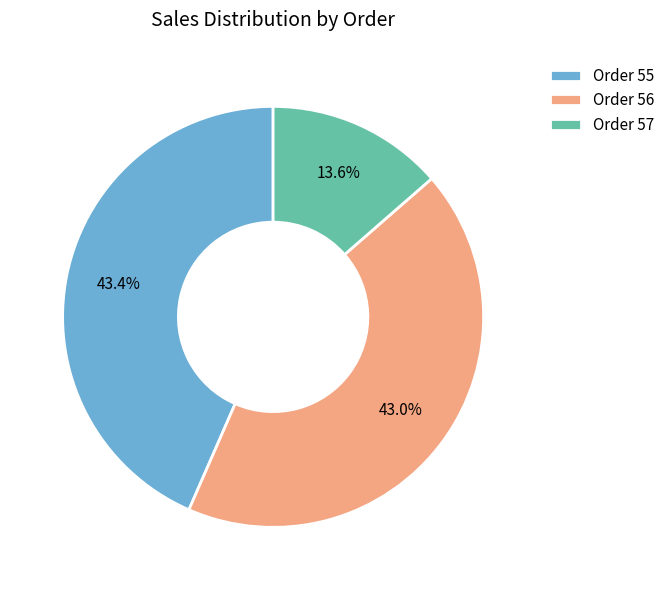

How many slices are in this pie chart?

3